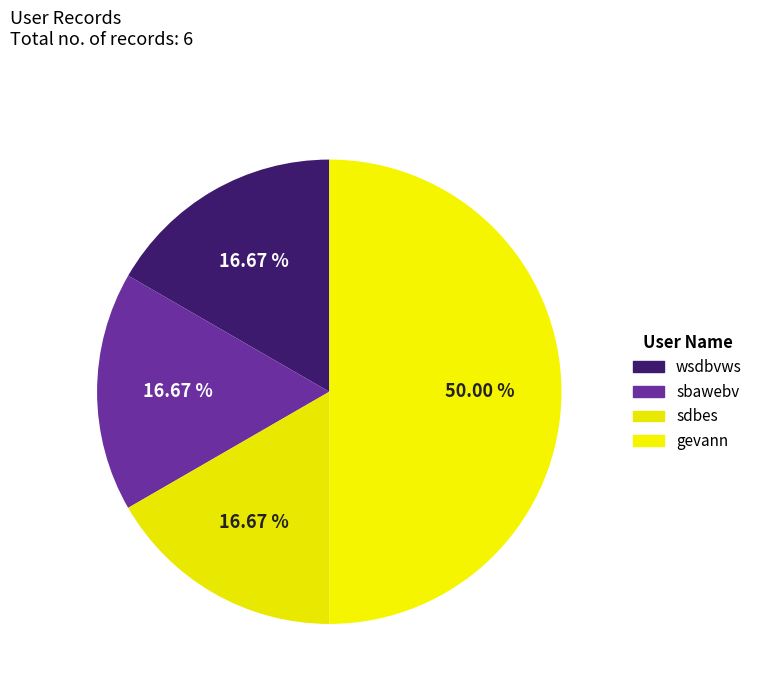

Which slice is the largest?

gevann